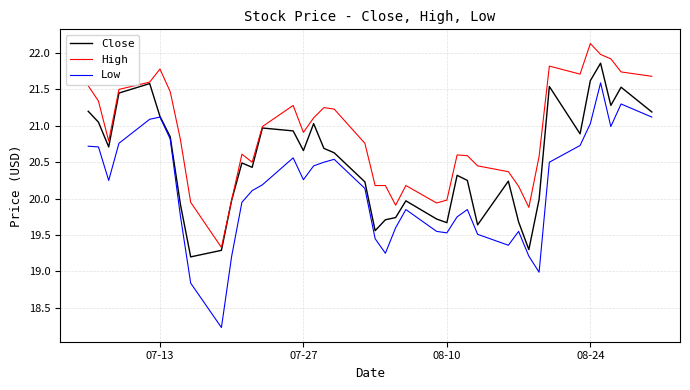

What is the minimum value shown in the chart?

18.2